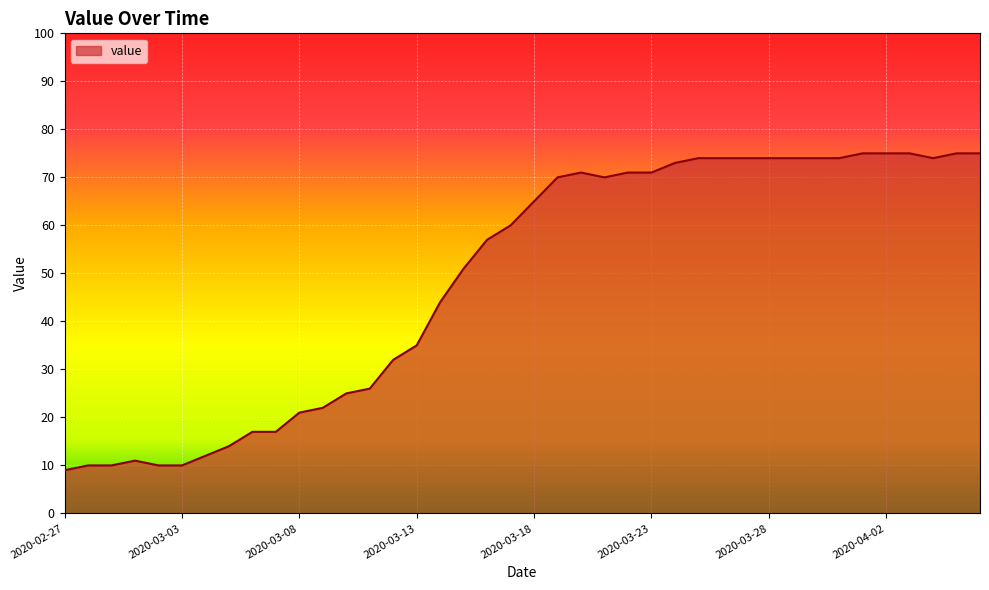

What is the difference between the maximum and minimum values?

66